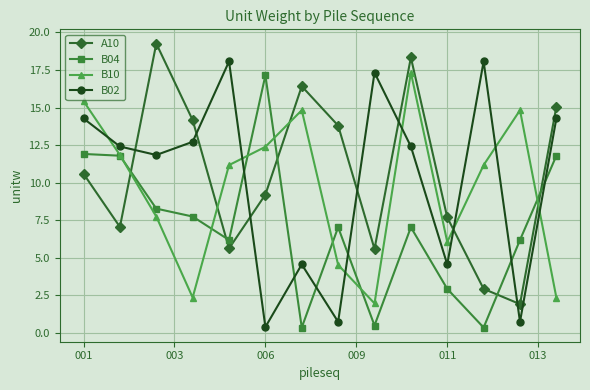

How many lines are shown in the chart?

4